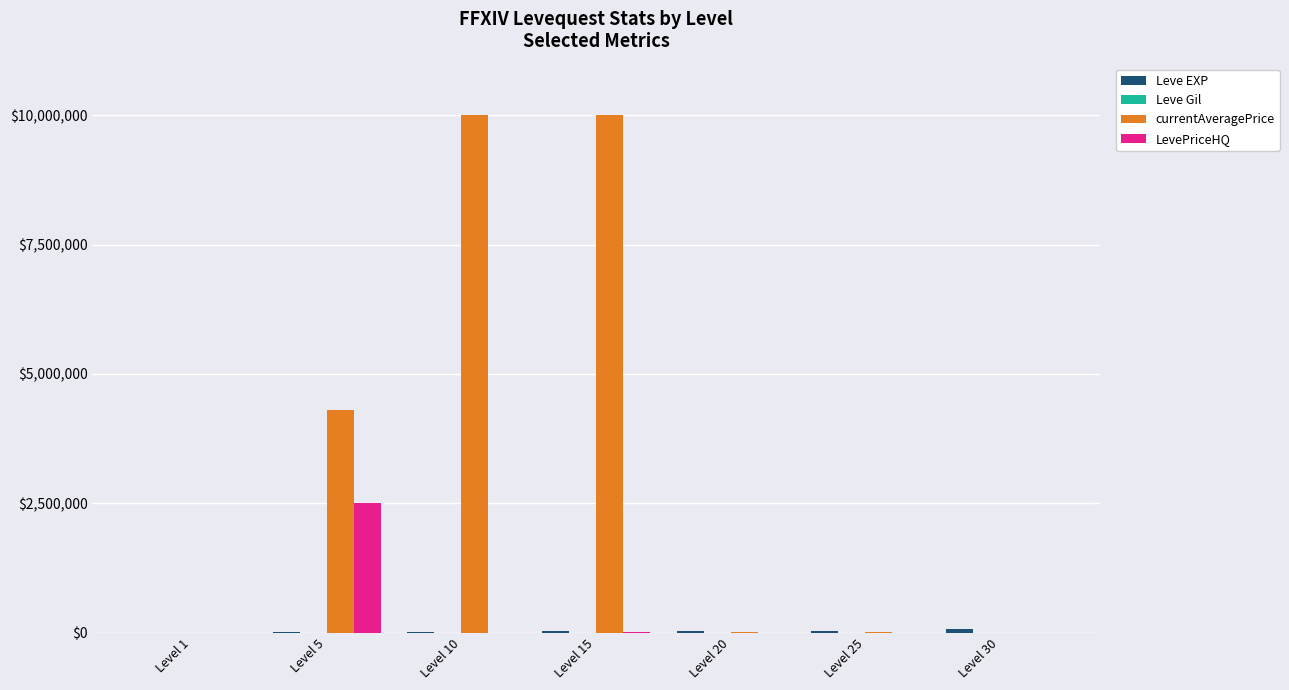

The value of LevePriceHQ at Level 20 is -1143154. True or false?

False